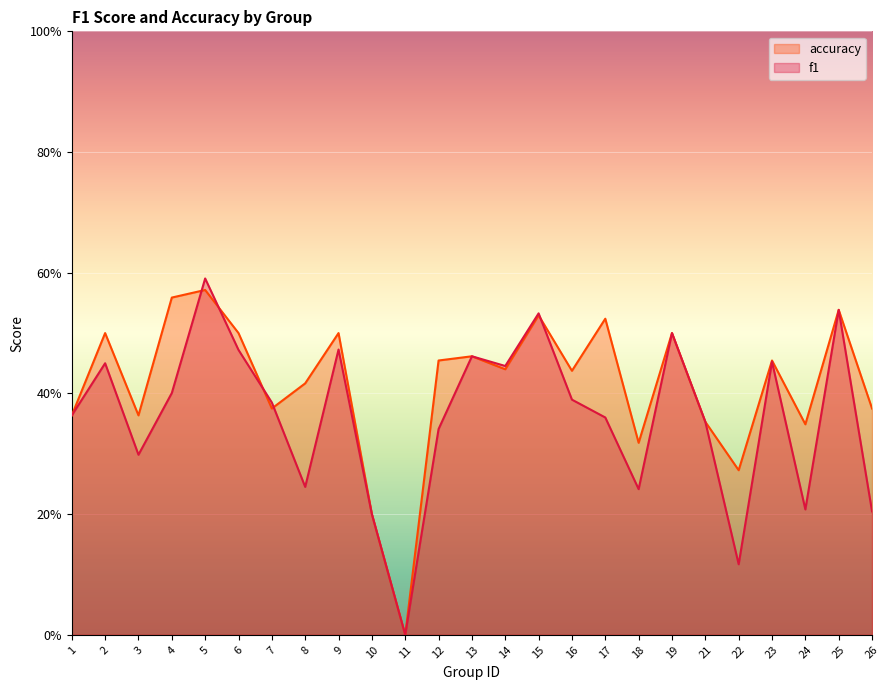

Rank the series at 11 from lowest to highest value.

f1, accuracy